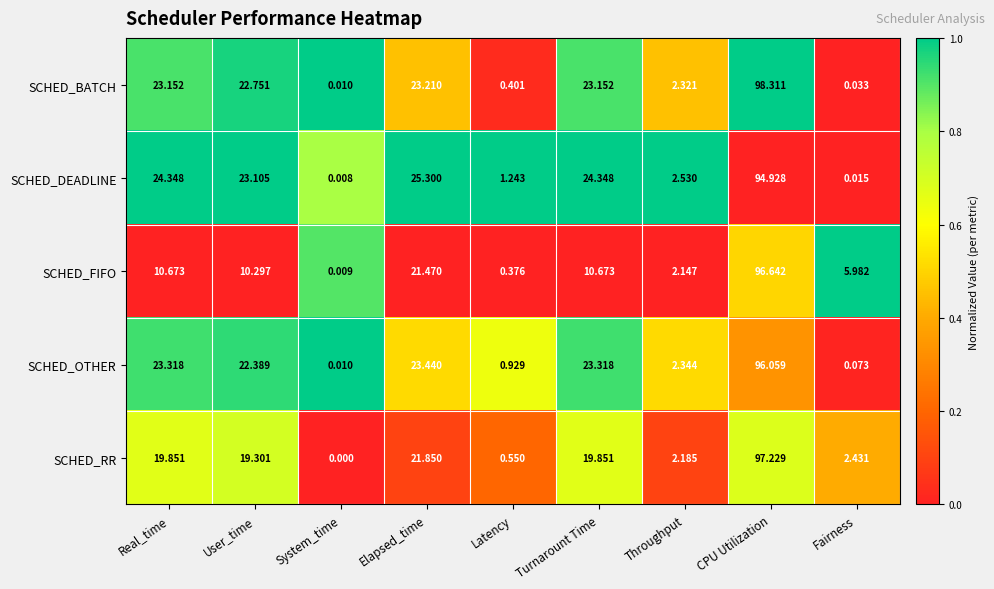

Rank the series by their maximum value, from lowest to highest.

SCHED_DEADLINE, SCHED_OTHER, SCHED_FIFO, SCHED_RR, SCHED_BATCH